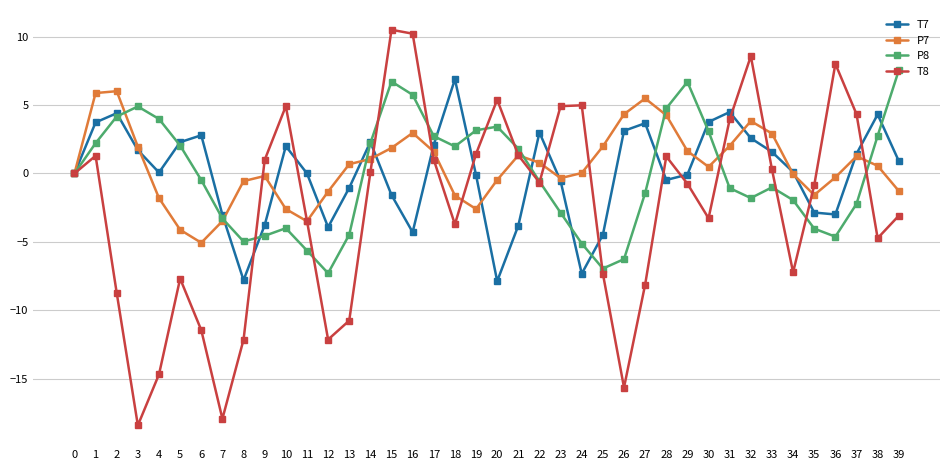

True or false: P7 has more than 1 points higher than both neighbors.

True